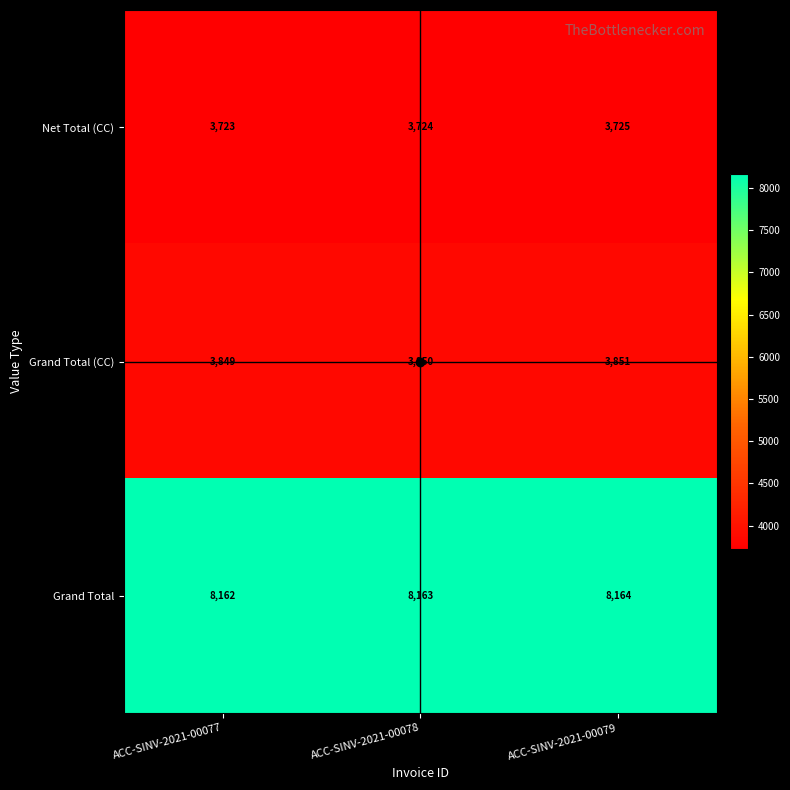

What is the total value across all series at ACC-SINV-2021-00079?

15740